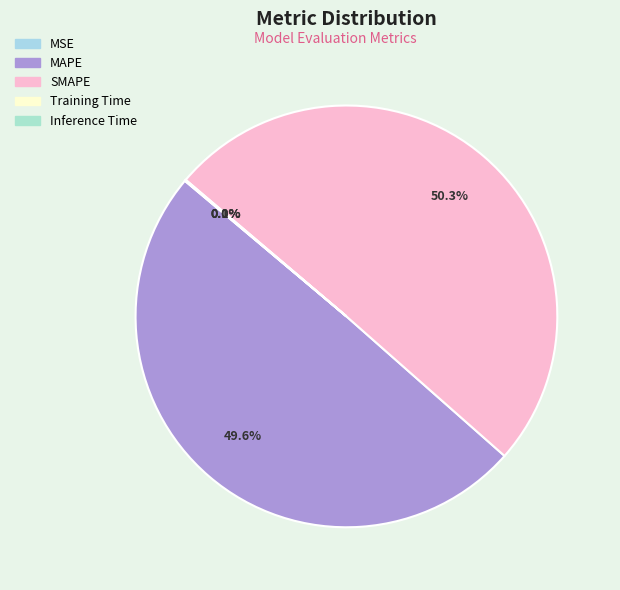

What portion of the pie excludes Training Time?

99.9%